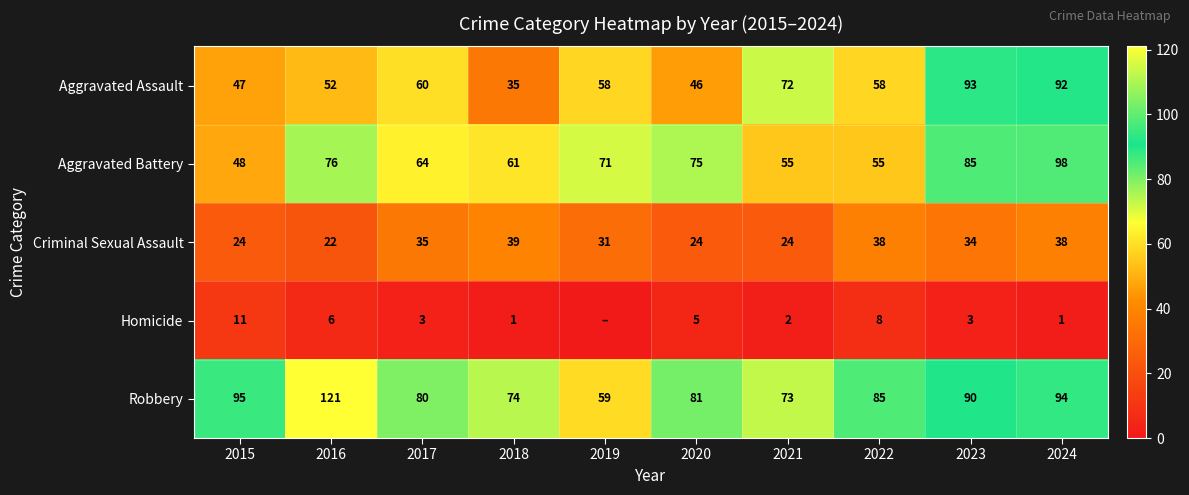

Is the value of Aggravated Battery at 2015 greater than the value of Homicide at 2015?

Yes